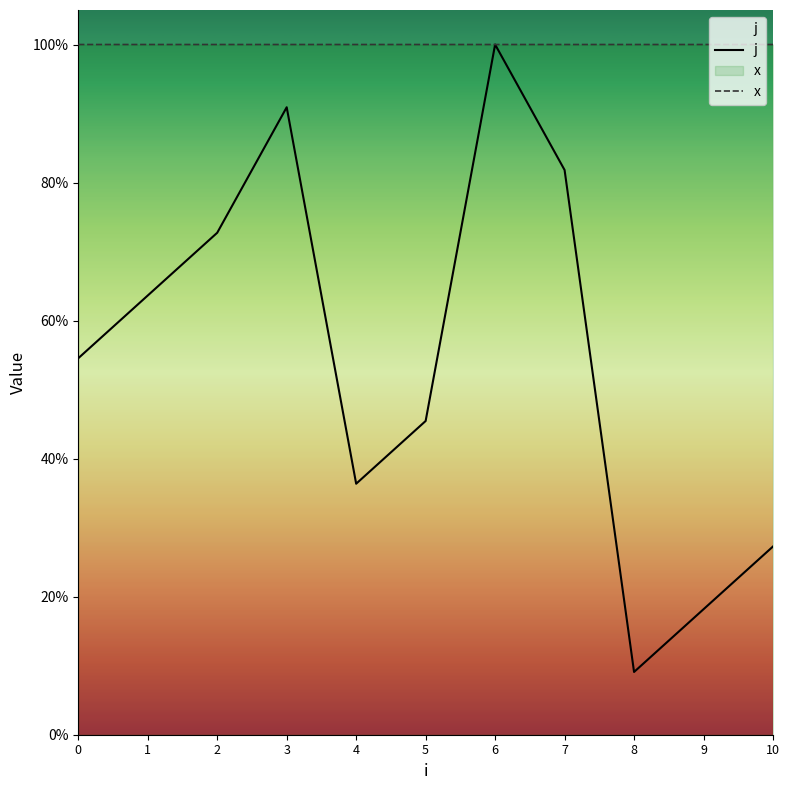

At how many categories does at least one series exceed 0?

11